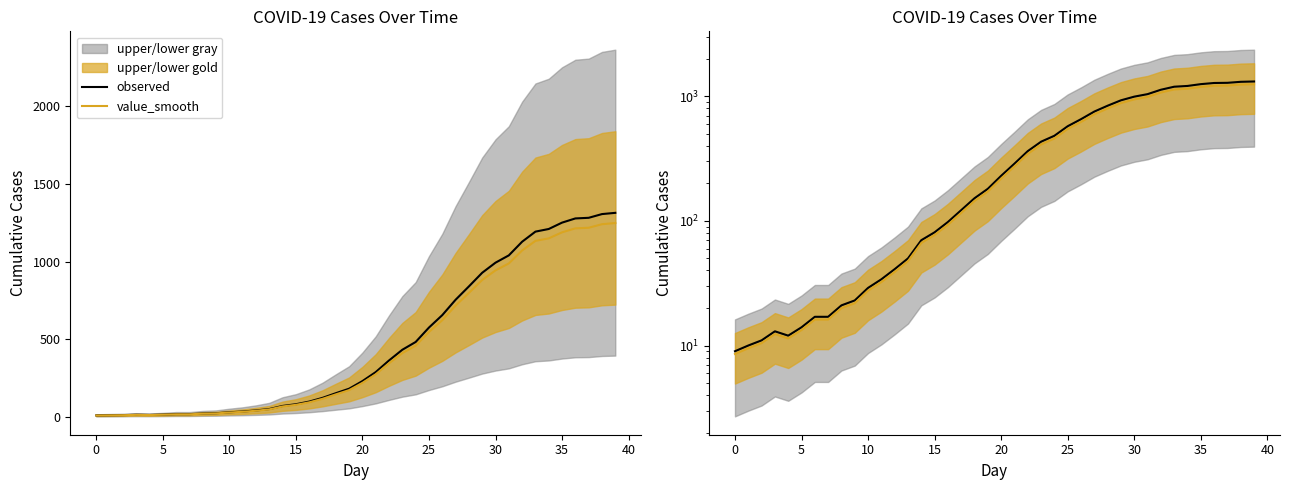

How many lines are shown in the chart?

2